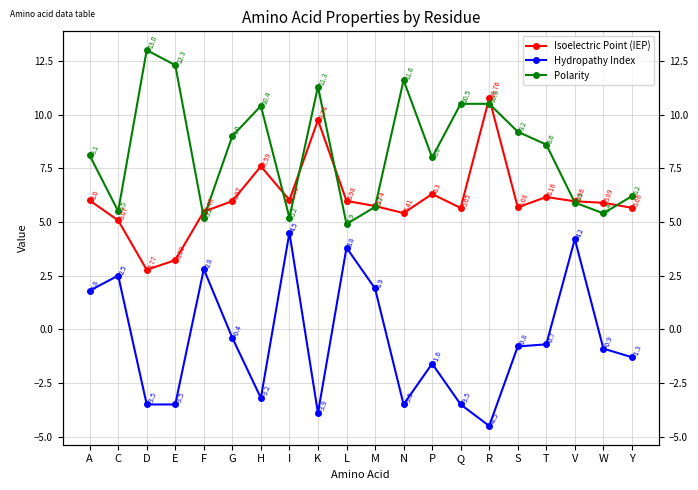

True or false: Isoelectric Point (IEP) and Hydropathy Index cross at least once.

False